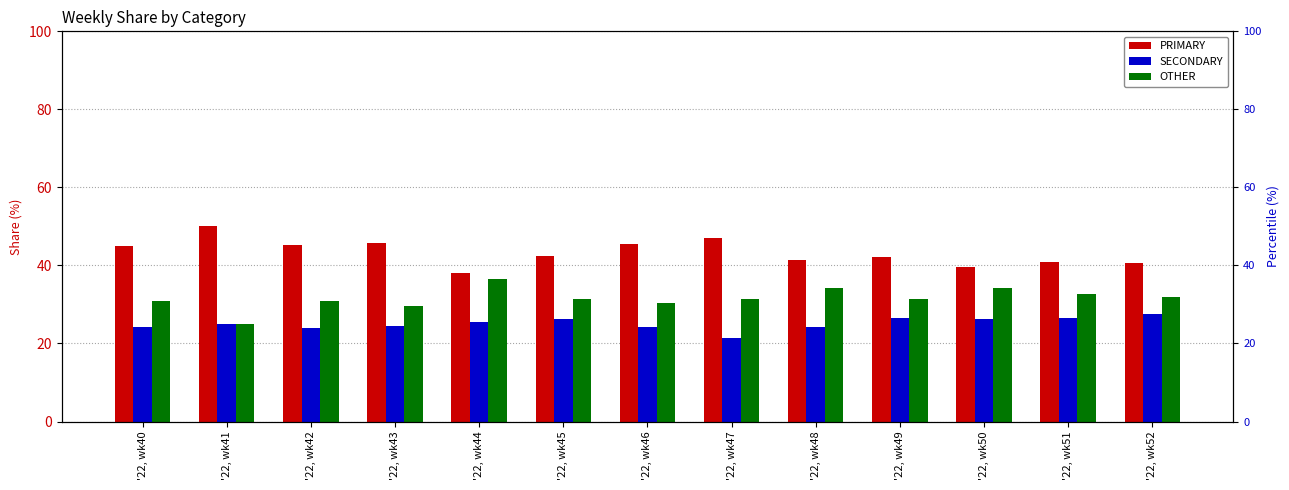

Where is SECONDARY nearest to the value 24?

'22, wk46